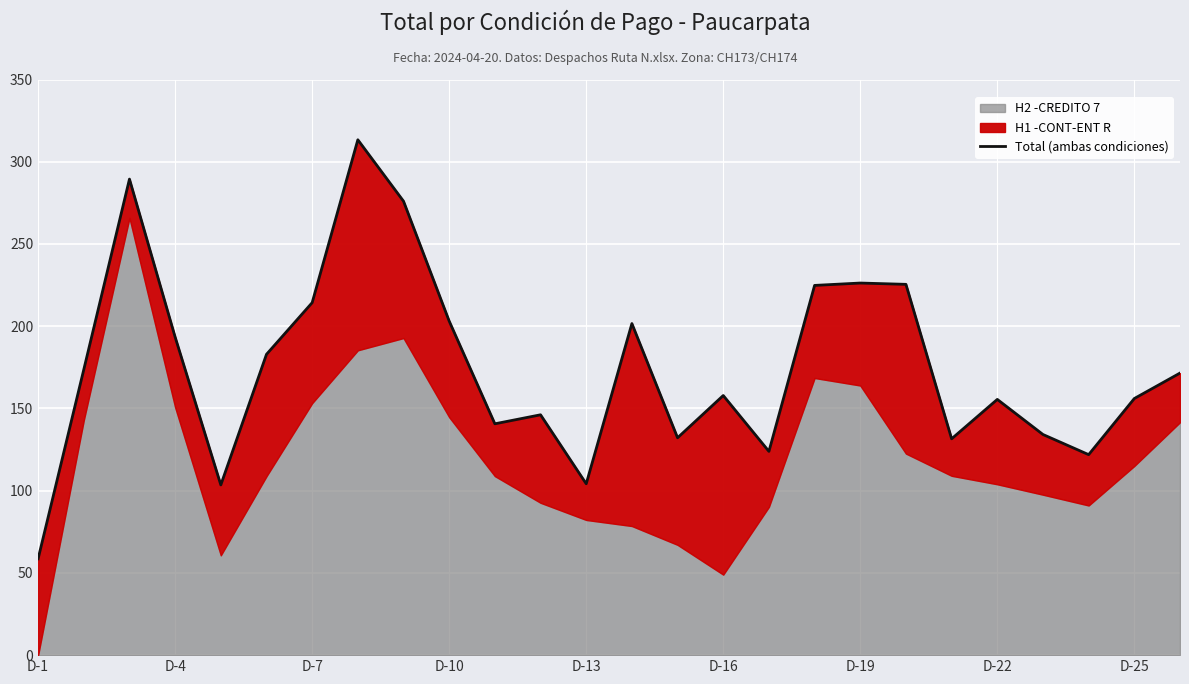

True or false: the data shows 101.2 at D-1.

False